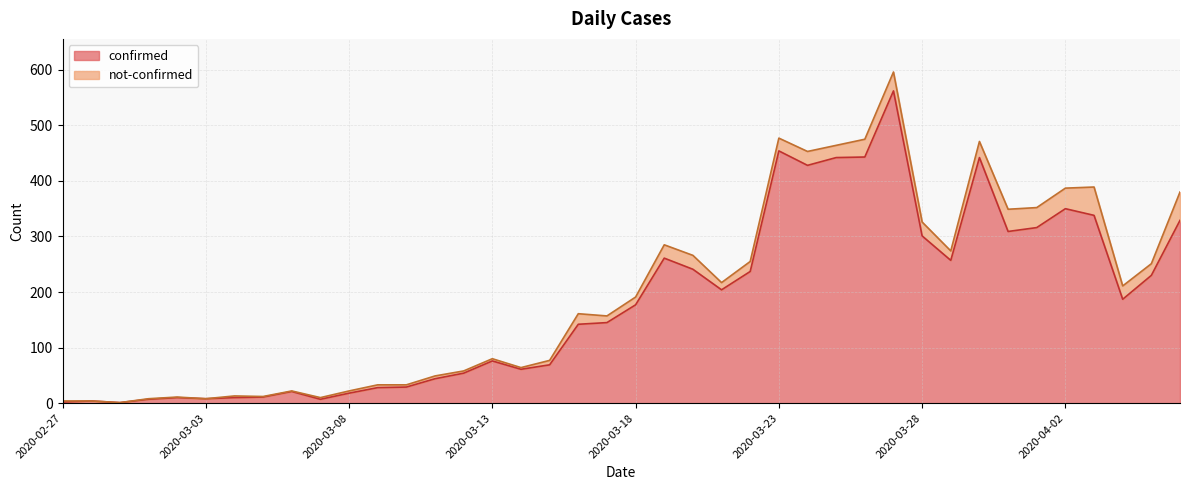

What value does the data have at 2020-03-22, to the nearest 100?

200